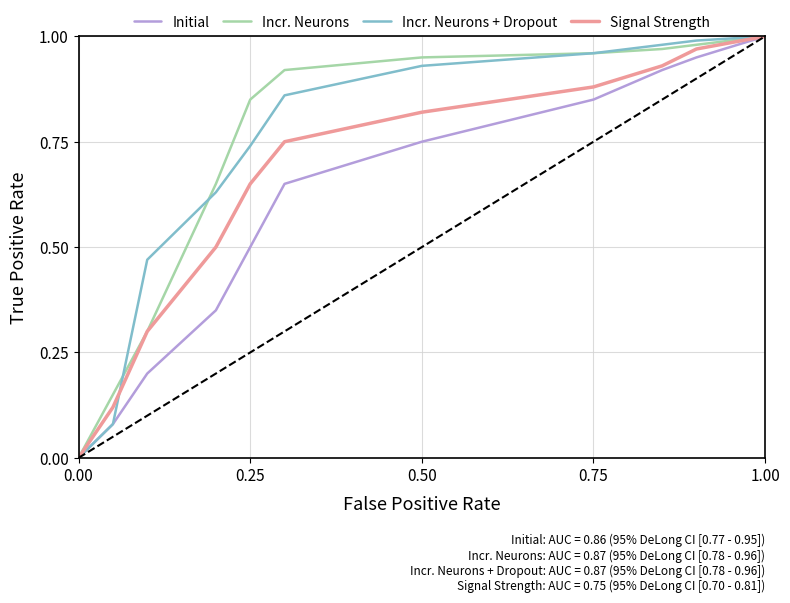

The value of Initial at 0.50 is 1.1. True or false?

False